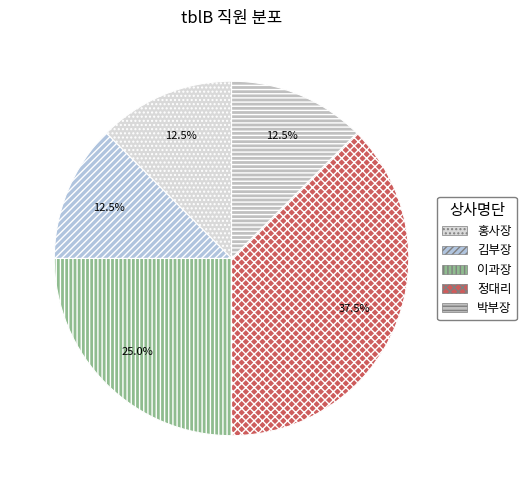

Count the number of slices in the pie.

5